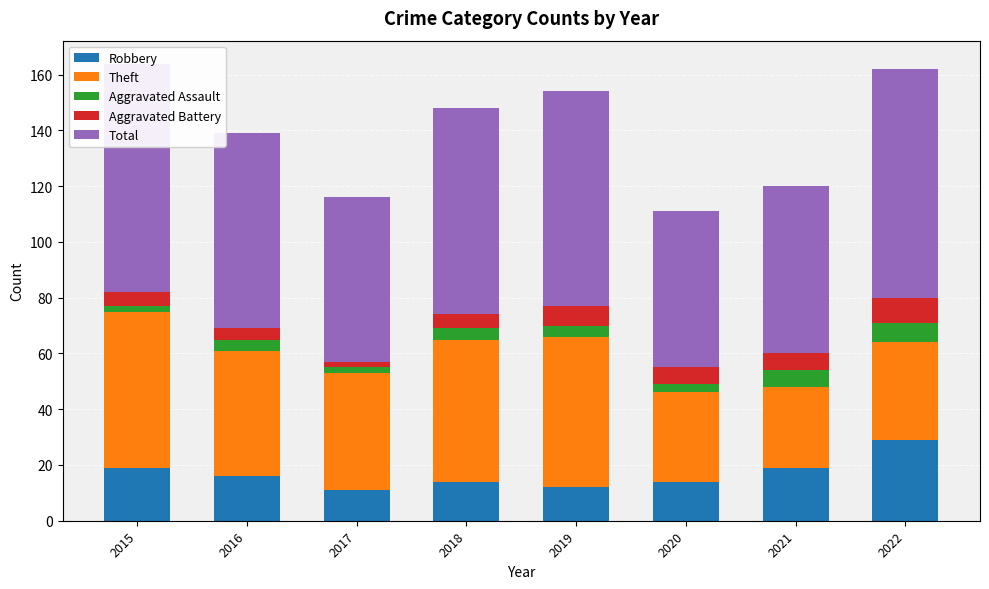

Reading left to right, what are all the values shown in this chart?

Robbery: 19	16	11	14	12	14	19	29
Theft: 56	45	42	51	54	32	29	35
Aggravated Assault: 2	4	2	4	4	3	6	7
Aggravated Battery: 5	4	2	5	7	6	6	9
Total: 82	70	59	74	77	56	60	82